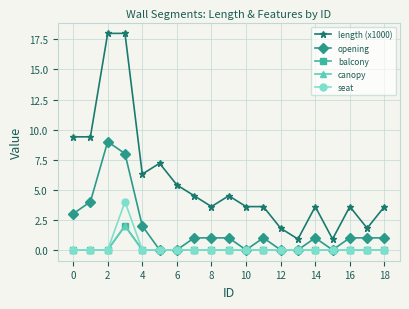

True or false: length (x1000) has more than 1 points higher than both neighbors.

True